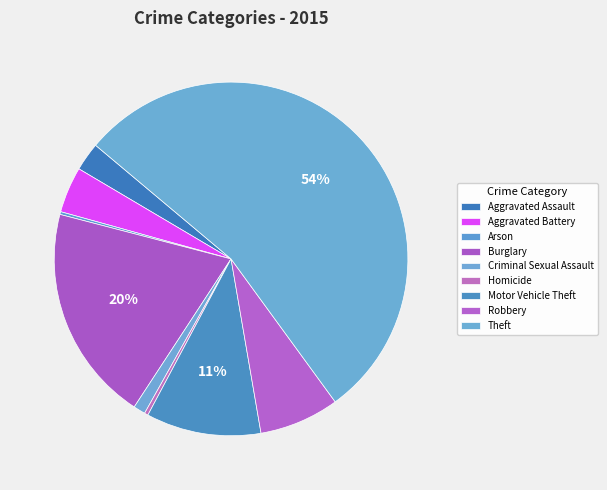

Count the number of slices in the pie.

9